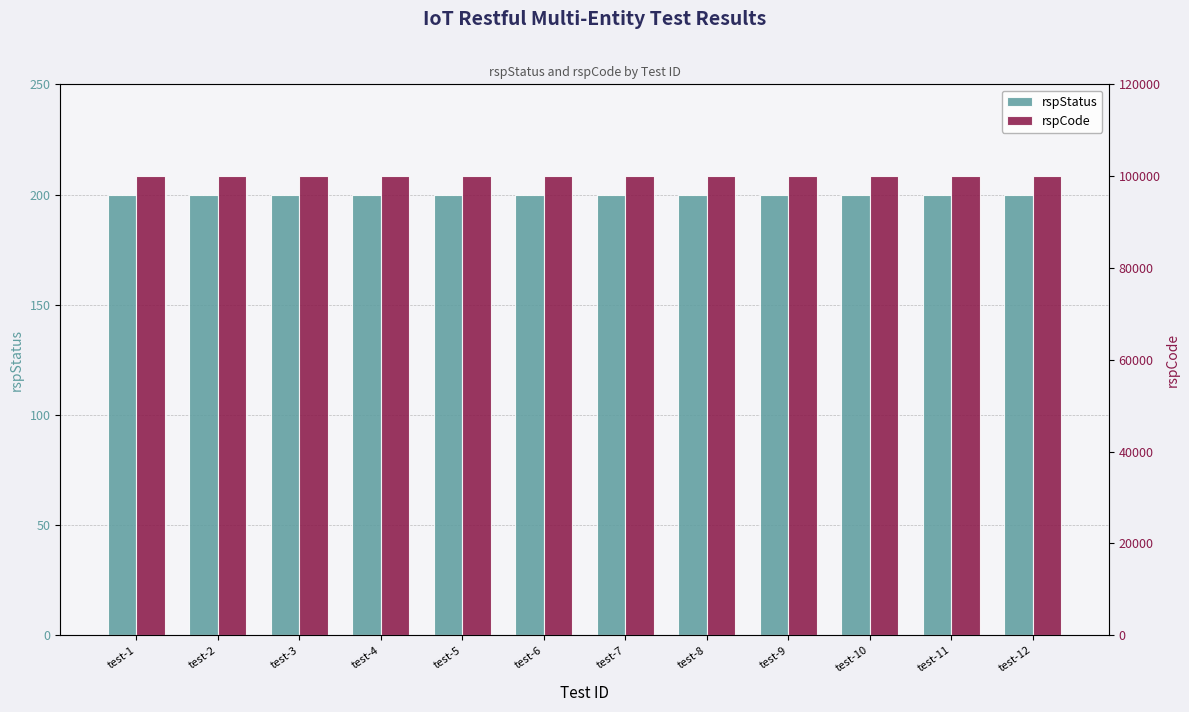

Reading left to right, extract all data points from this chart.

rspStatus: test-1=200	test-2=200	test-3=200	test-4=200	test-5=200	test-6=200	test-7=200	test-8=200	test-9=200	test-10=200	test-11=200	test-12=200
rspCode: test-1=100000	test-2=100000	test-3=100000	test-4=100000	test-5=100000	test-6=100000	test-7=100000	test-8=100000	test-9=100000	test-10=100000	test-11=100000	test-12=100000